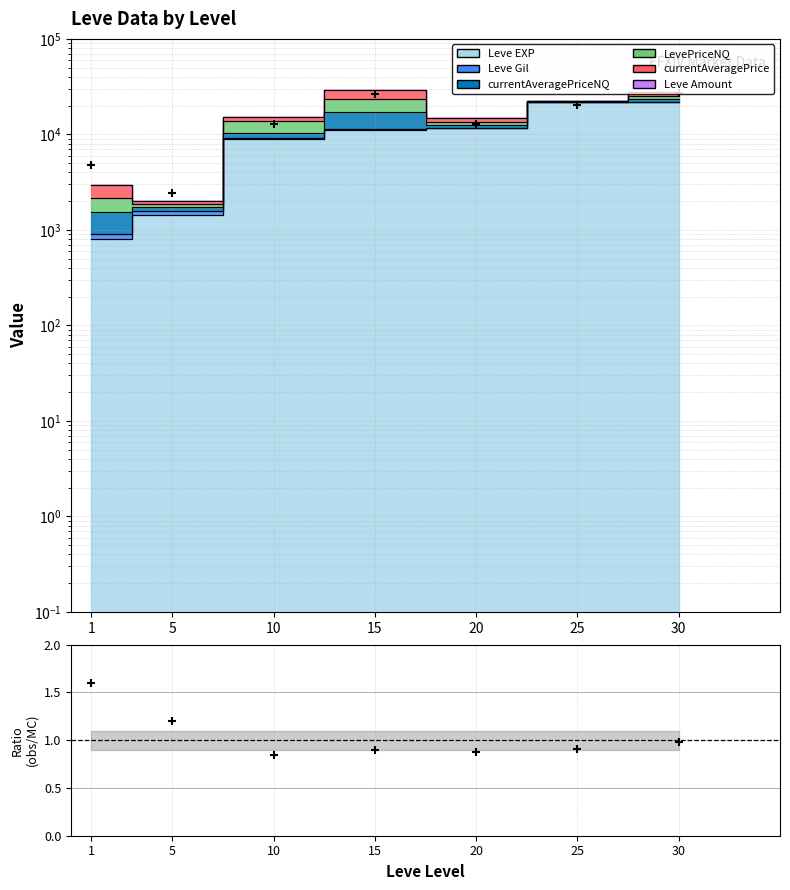

What is the ratio of the value at 10 to the value at 15?

0.5